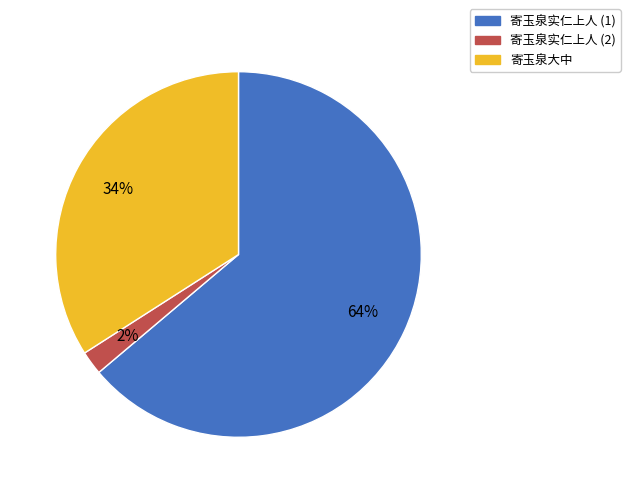

Which slice is the largest?

寄玉泉实仁上人 (1)